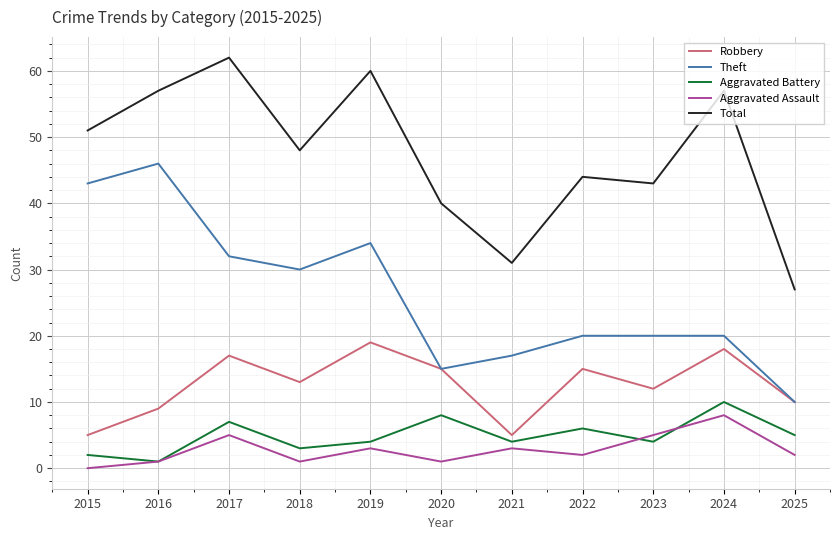

What is the difference between the highest and lowest values at 2015?

51